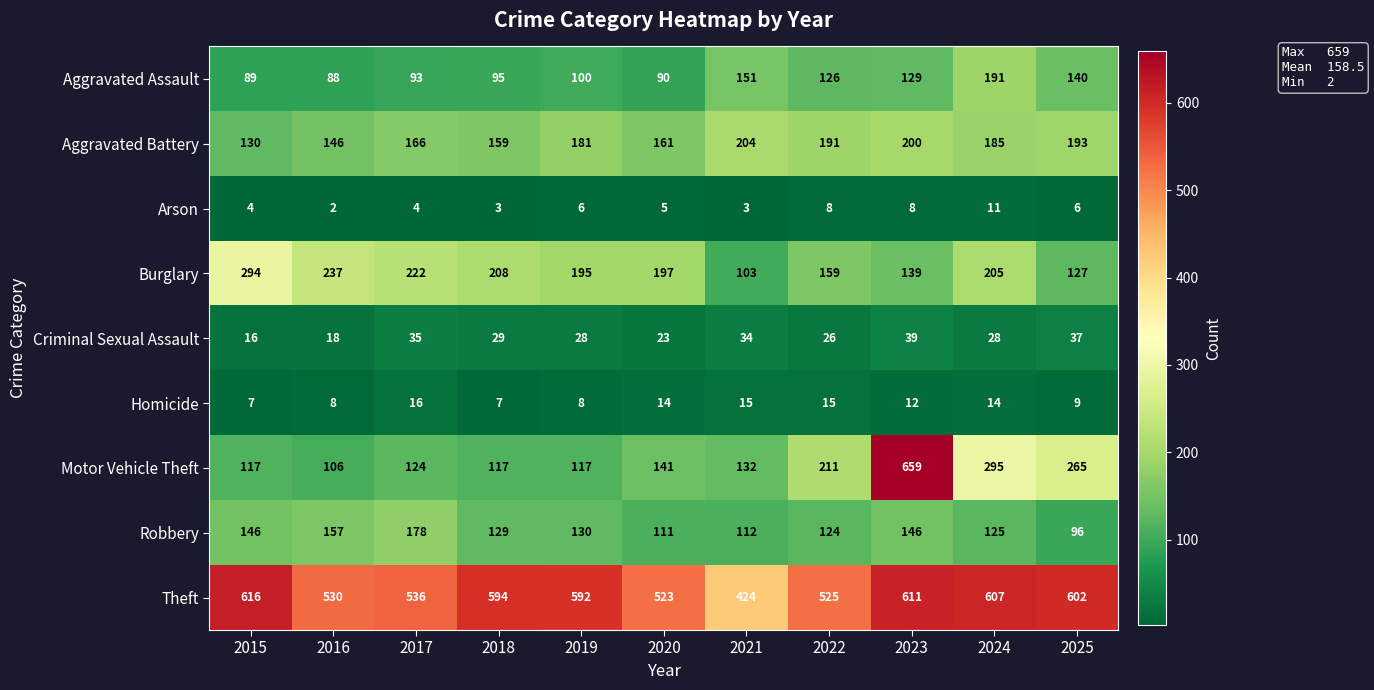

At which label does Homicide reach its peak?

2017